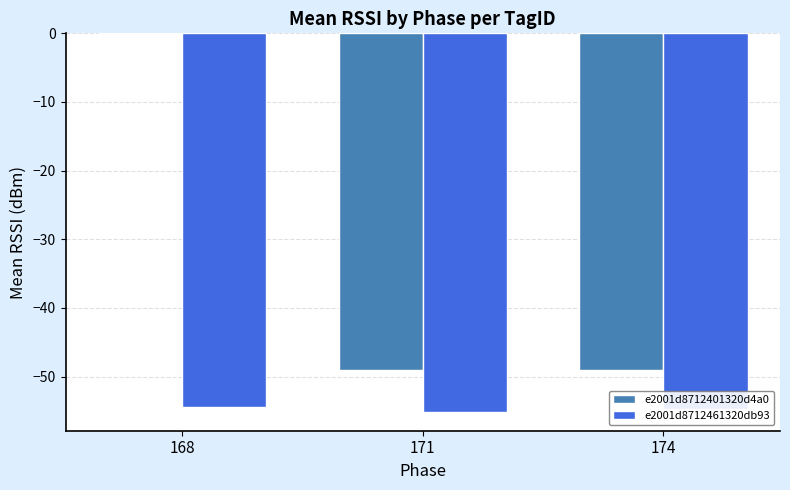

Between 168 and 171, which series saw the biggest shift?

e2001d8712401320d4a0